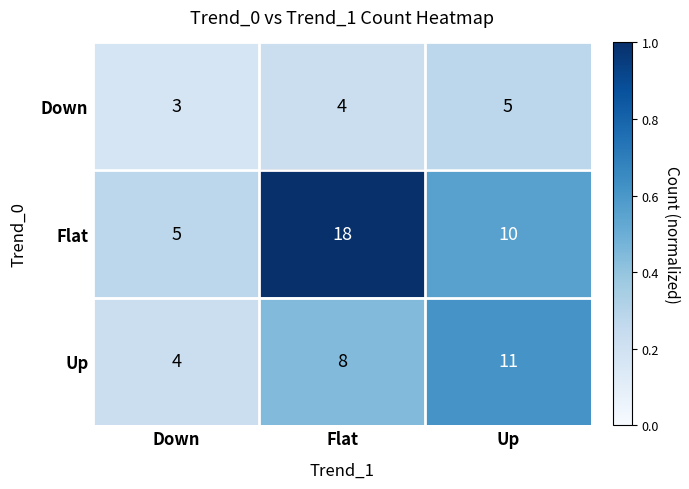

Is it true that Flat equals 18 at Flat?

True